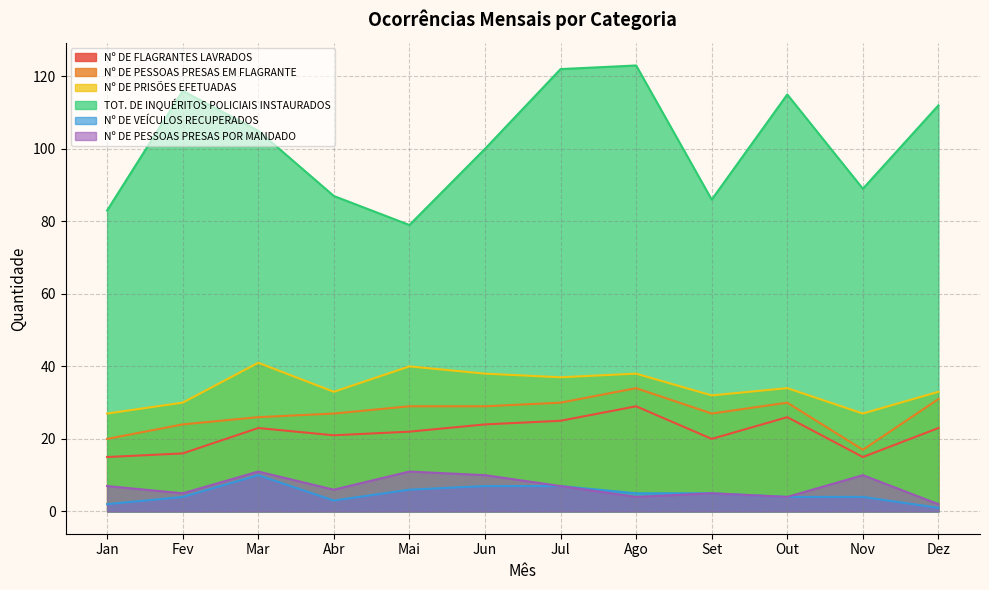

True or false: TOT. DE INQUÉRITOS POLICIAIS INSTAURADOS and Nº DE VEÍCULOS RECUPERADOS intersect in this chart.

False